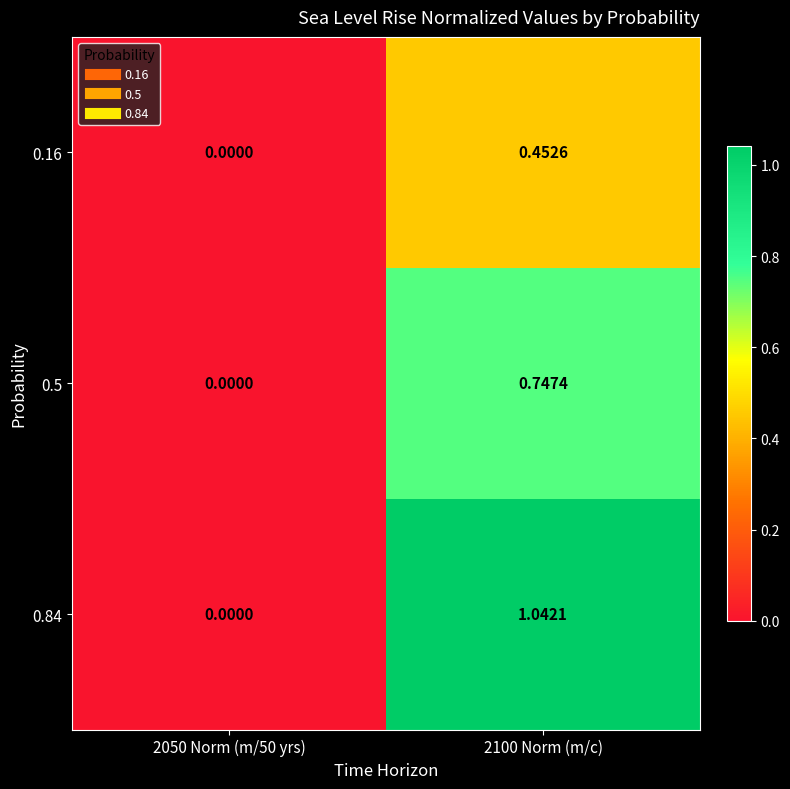

What is the total value across all series at 2100 Norm (m/c)?

2.2